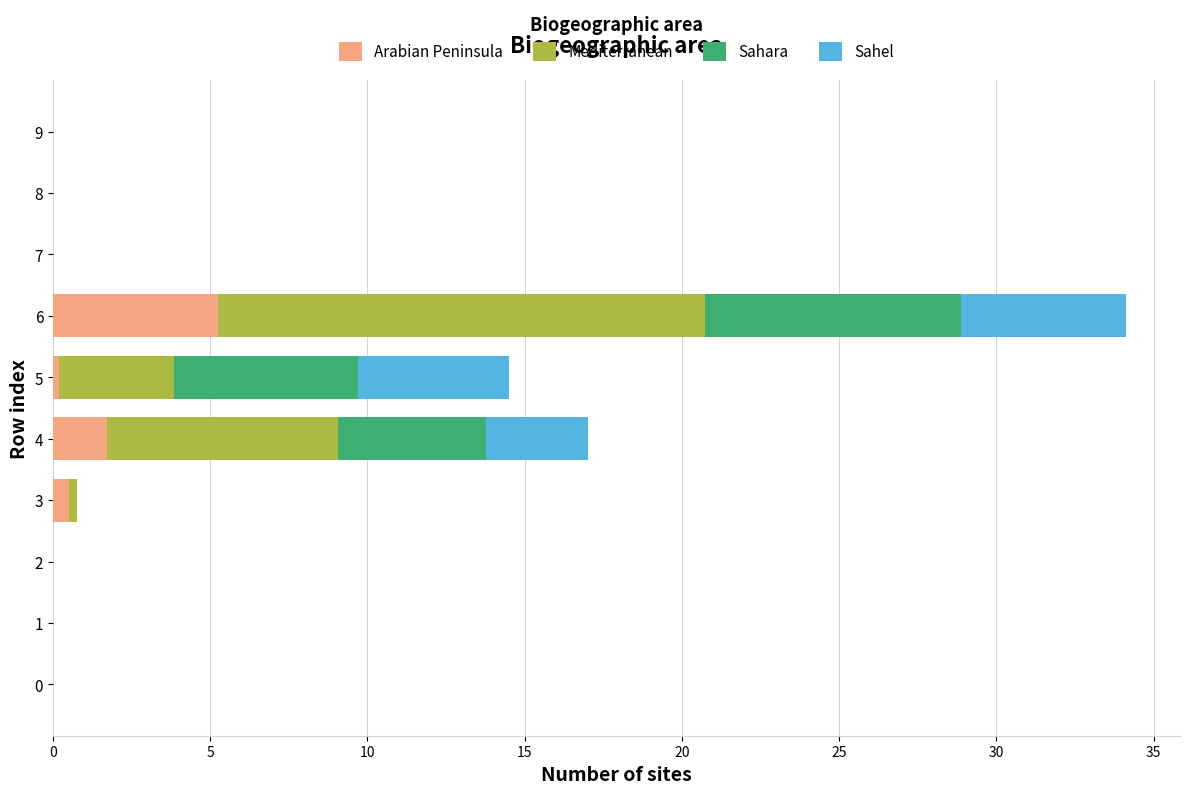

Count the number of data series in this chart.

4